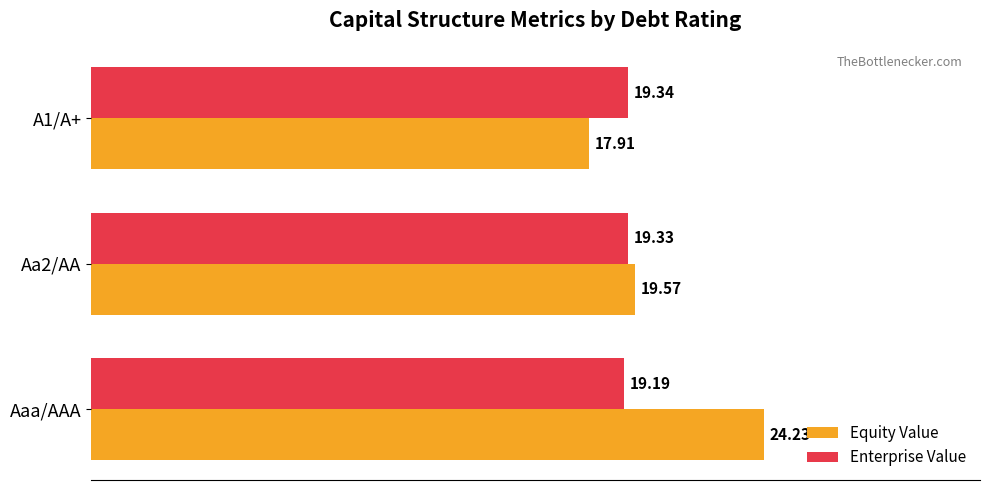

What is the sum of all Enterprise Value values?

57.9